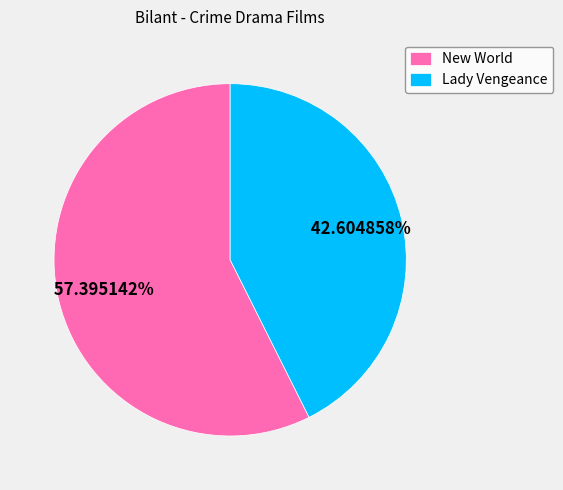

To the nearest percent, what portion does New World represent?

57%